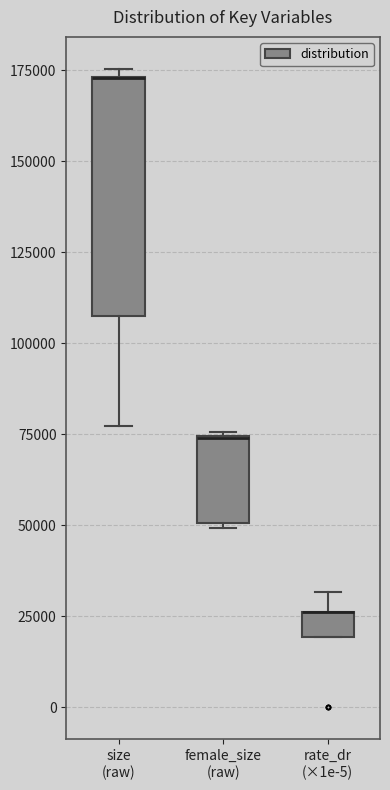

Comparing the boxes themselves (not the whiskers), which one is the tallest?

size (raw)